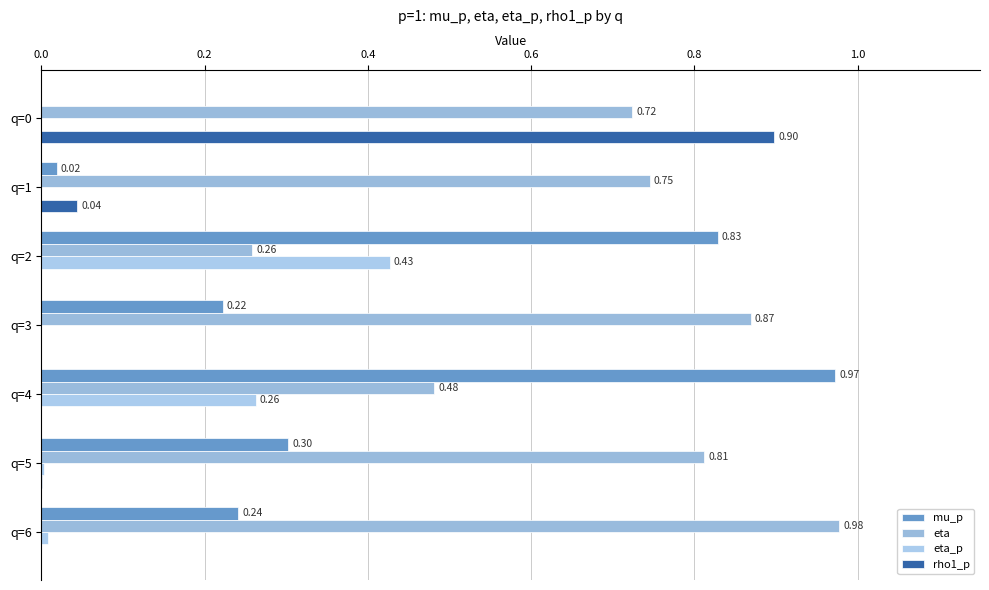

What is the sum of all eta_p values?

0.7